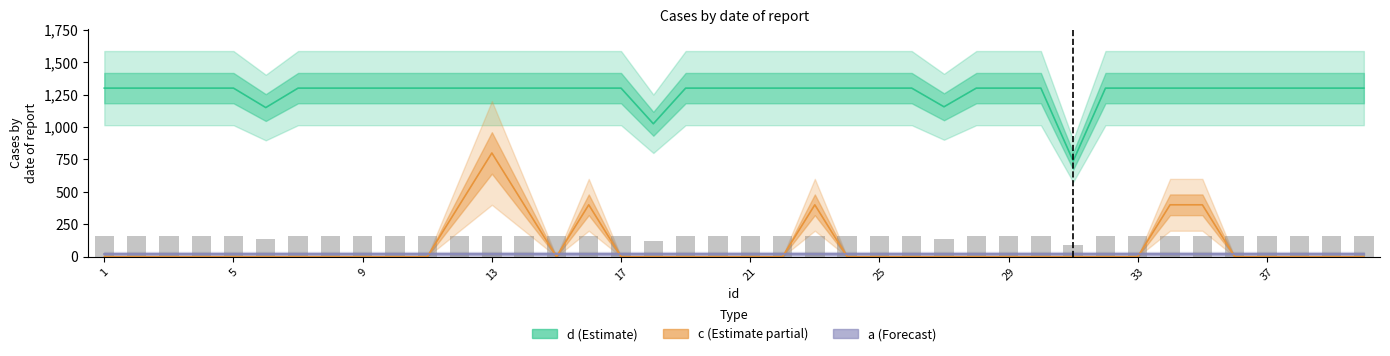

The value of c at 9 is 0. True or false?

True